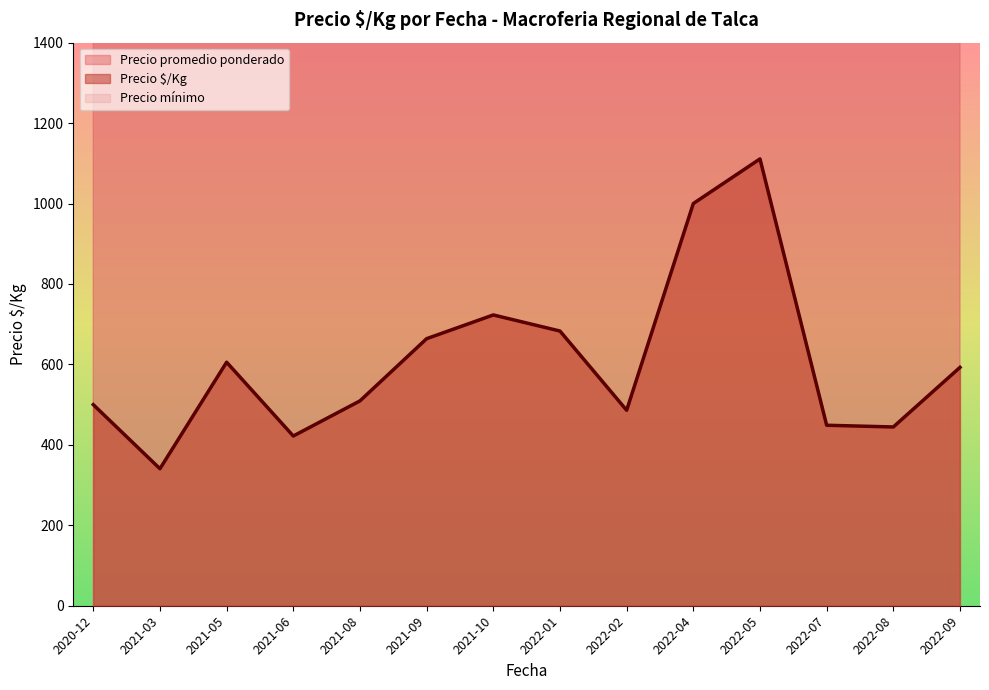

What are all the series names shown in the legend?

Precio $/Kg, Precio promedio ponderado, Precio mínimo